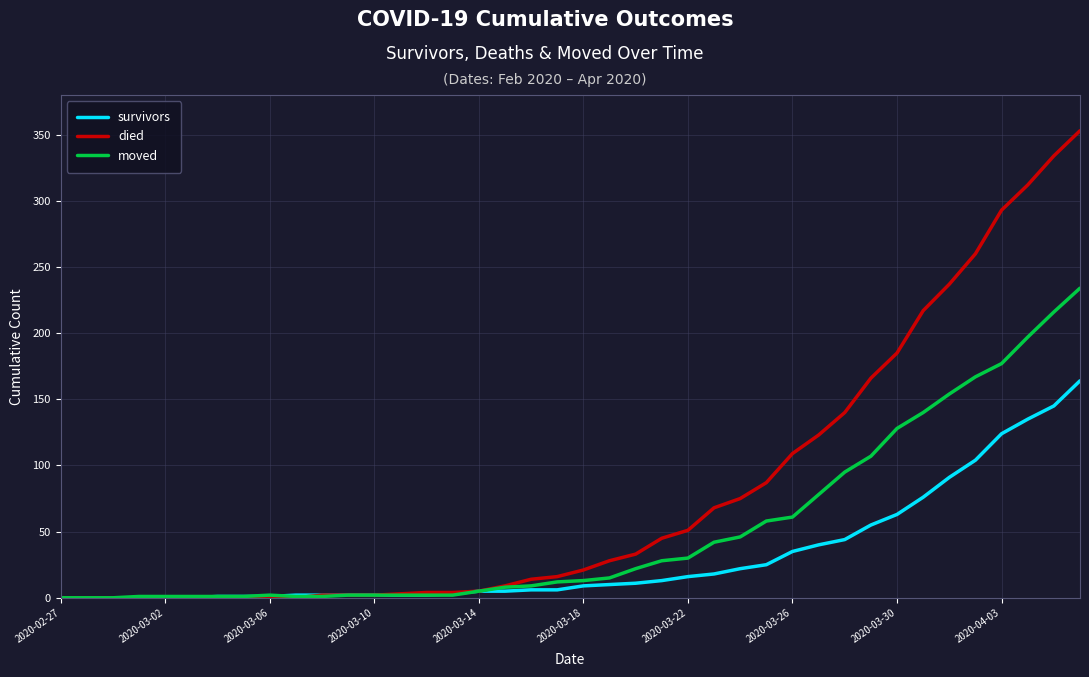

Rank the series by their average value, from lowest to highest.

survivors, moved, died